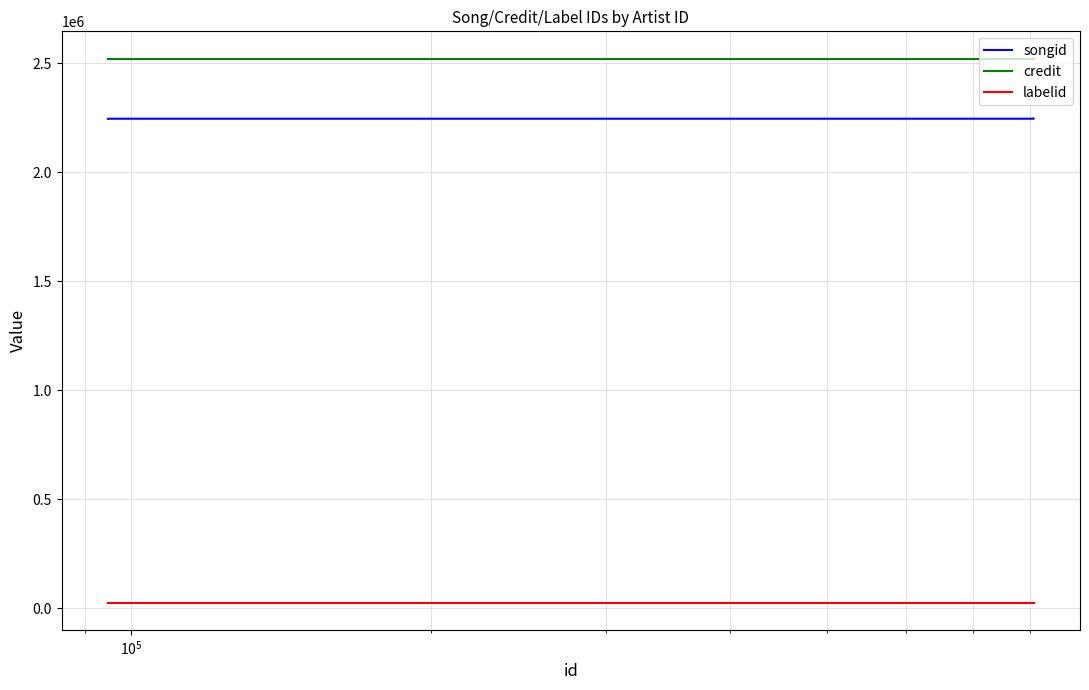

True or false: songid and labelid cross at least once.

False